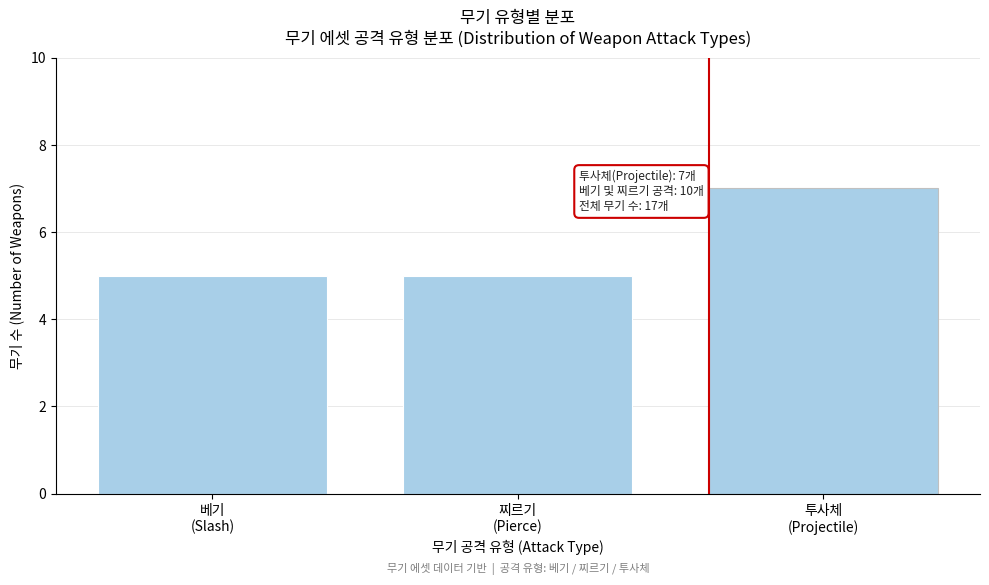

Reading right to left, what are all the values shown in this chart?

7	5	5